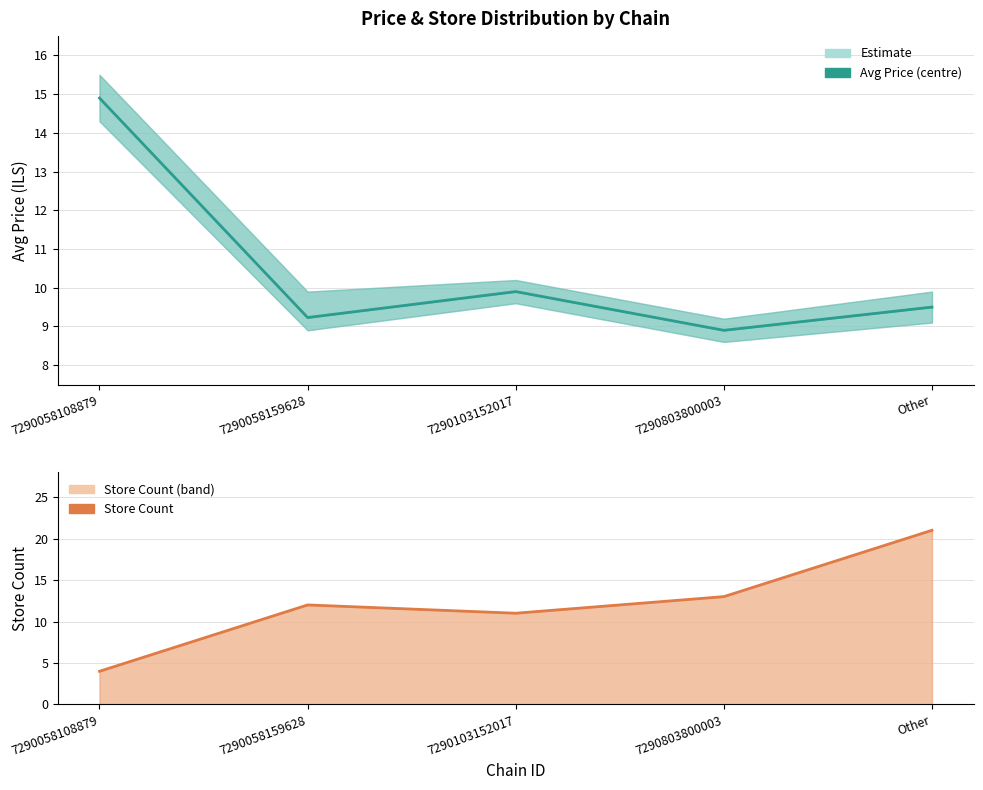

At how many categories does at least one series exceed 19?

1